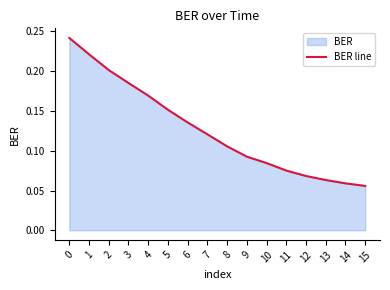

True or false: there are more than 2 points higher than both neighbors.

False